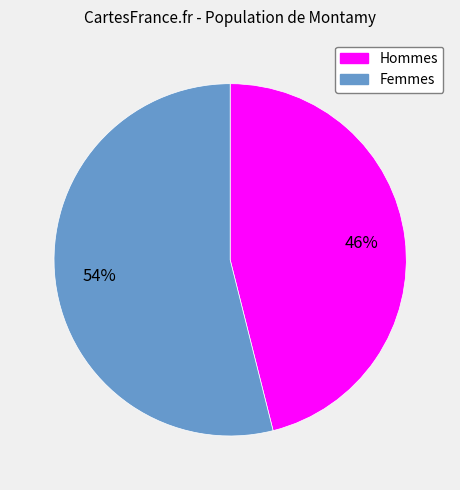

How many slices are in this pie chart?

2